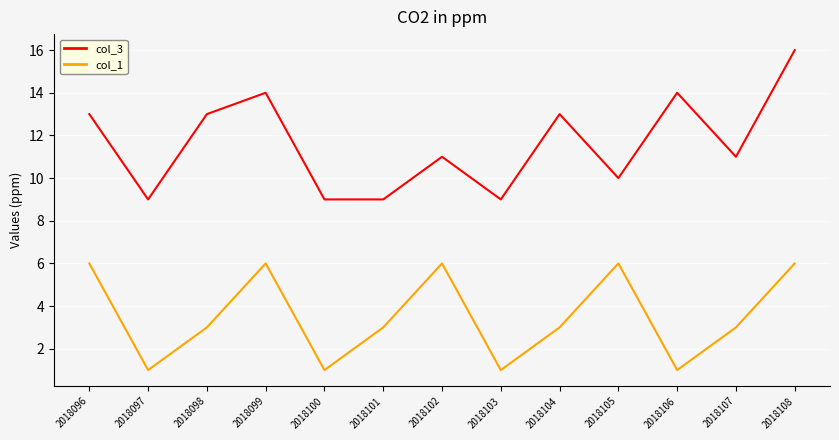

What is the lowest value of the col_3 series?

9